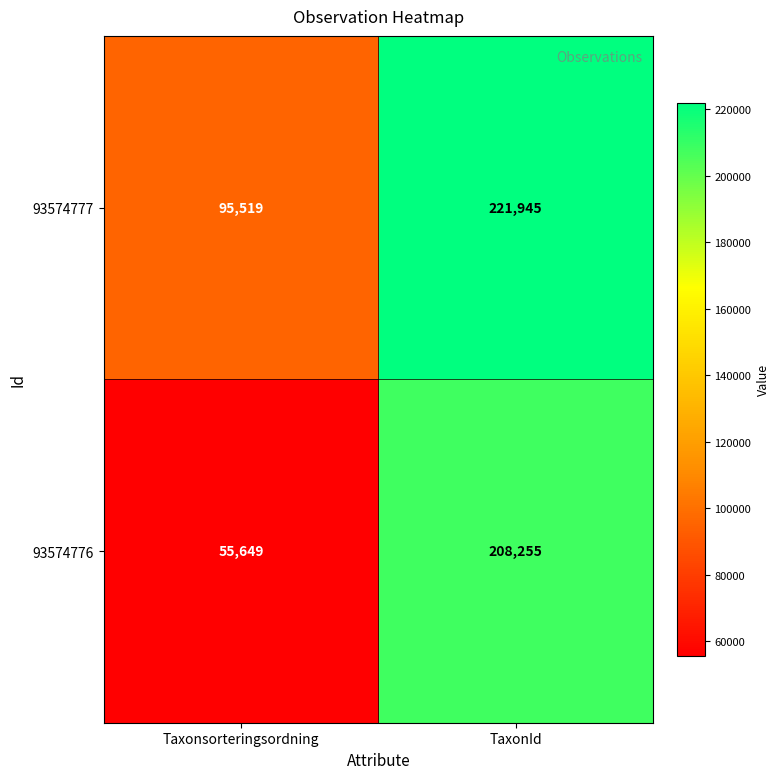

What is the spread (max minus min) of values at TaxonId?

13690